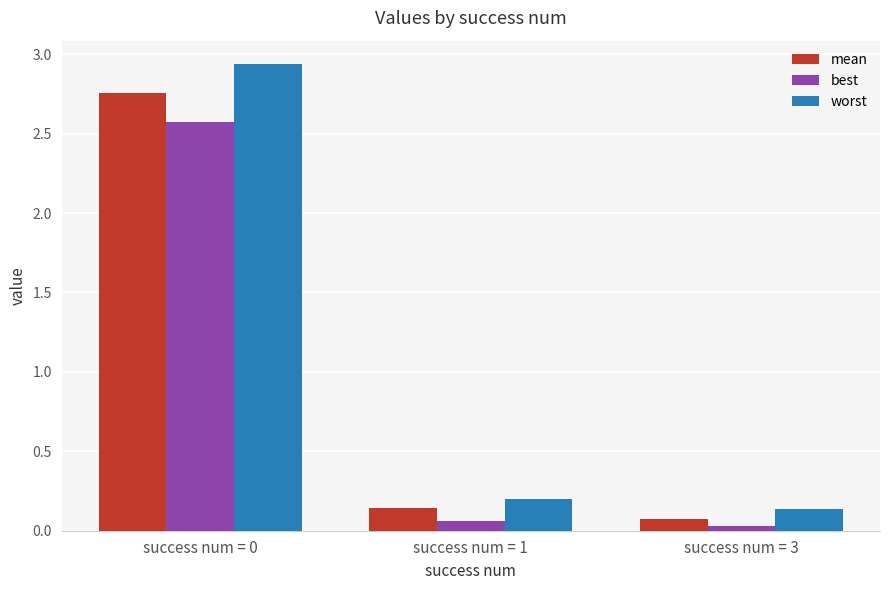

Count the number of categories in the chart.

3